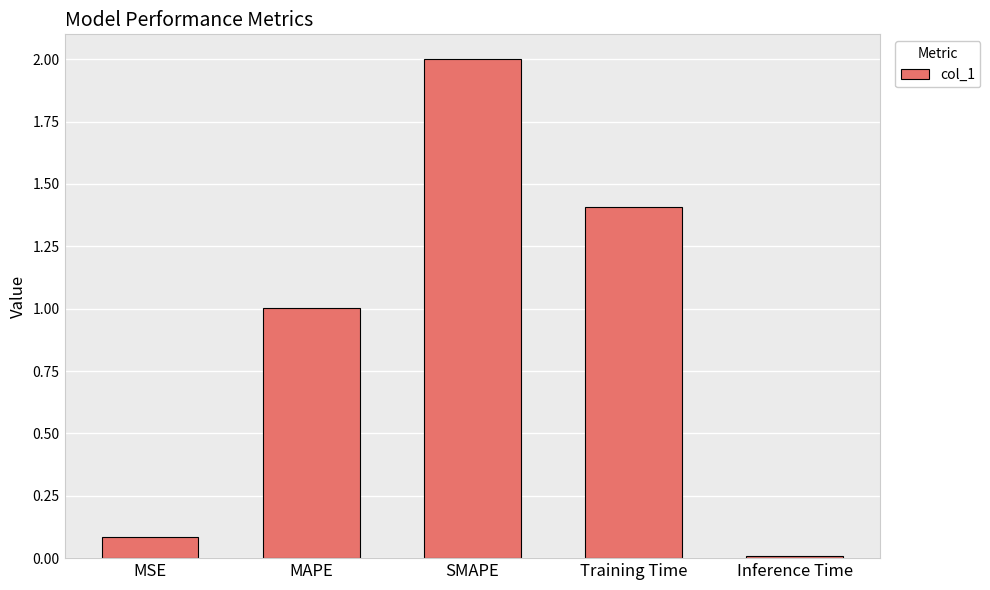

The chart shows a value of 1.4 at Training Time. True or false?

True